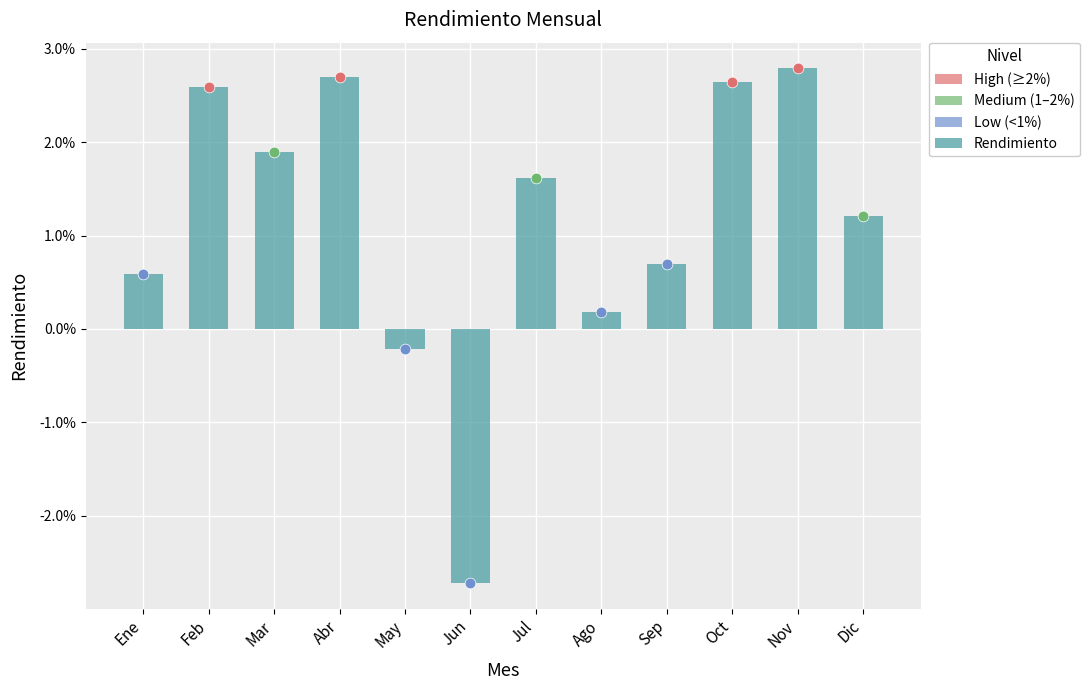

Which has a higher value, Jul or Dic?

Jul